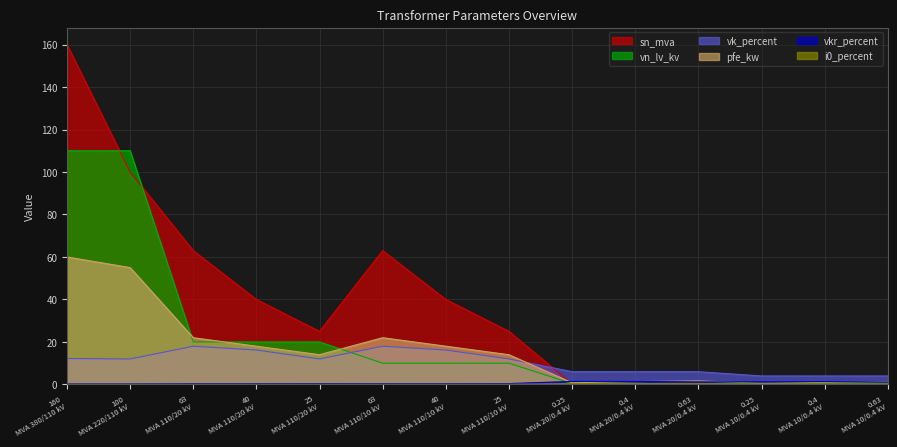

What is the value of the pfe_kw point at the 6th from the left?

22.0